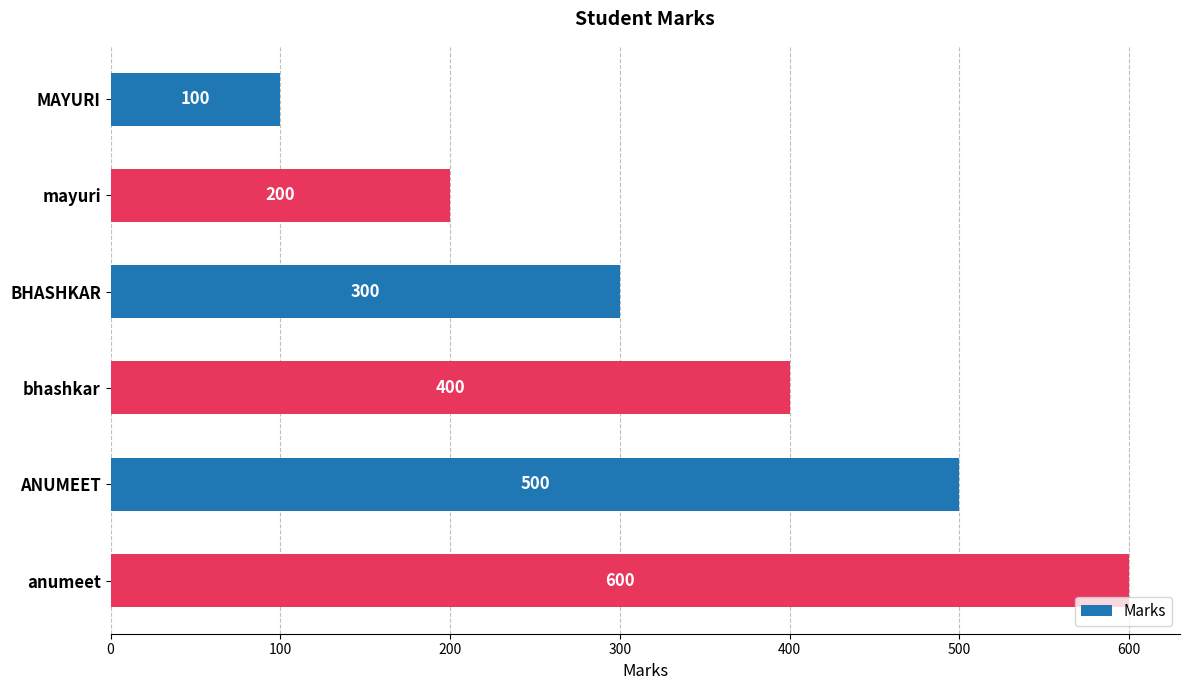

What is the label of the 2nd bar from the bottom?

ANUMEET